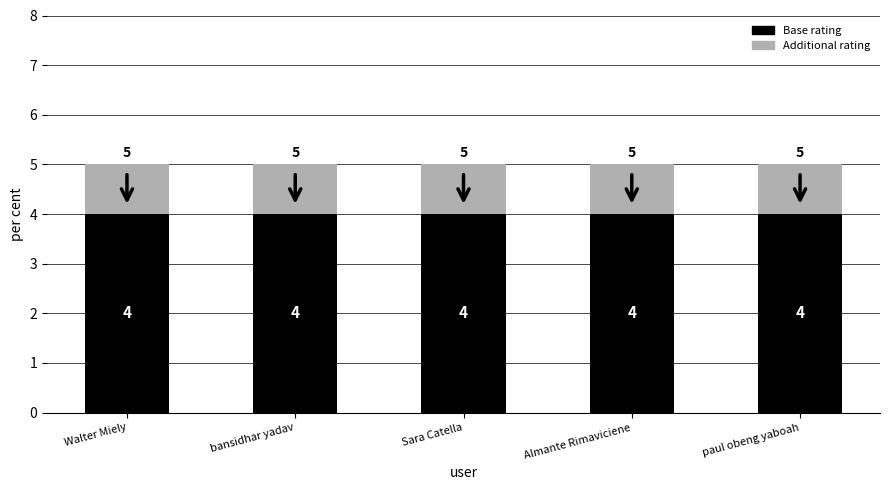

What is the sum of the Base rating values at Sara Catella and Walter Miely?

8